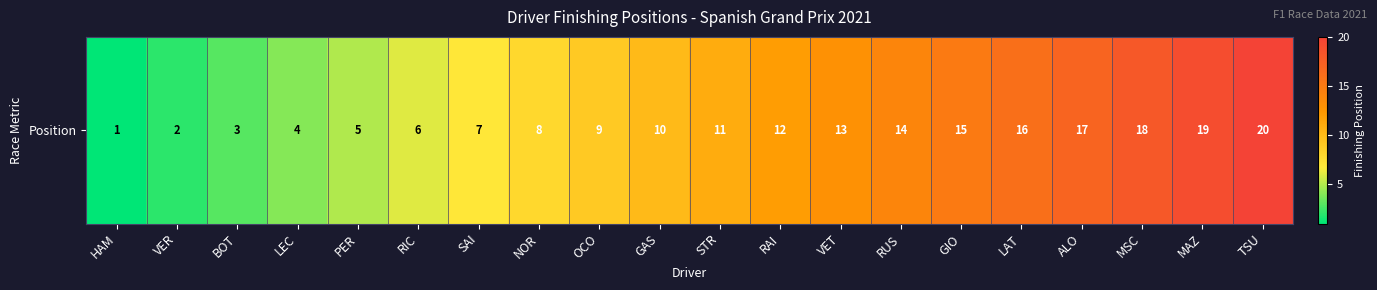

Reading left to right, extract all data points from this chart.

HAM=1	VER=2	BOT=3	LEC=4	PER=5	RIC=6	SAI=7	NOR=8	OCO=9	GAS=10	STR=11	RAI=12	VET=13	RUS=14	GIO=15	LAT=16	ALO=17	MSC=18	MAZ=19	TSU=20